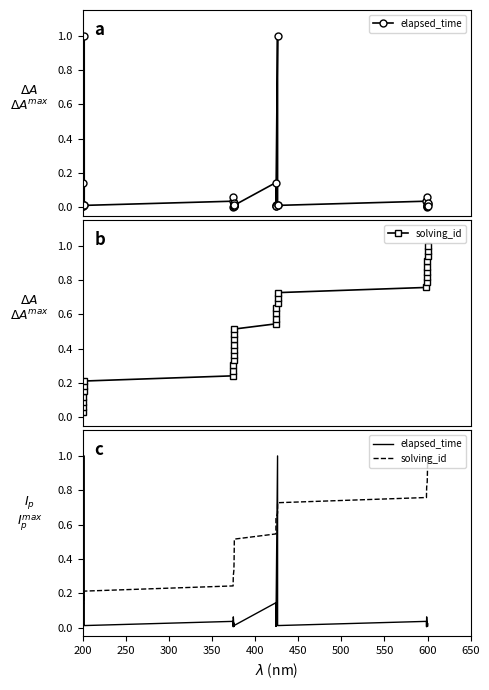

What is the label of the 1st point from the left?

200